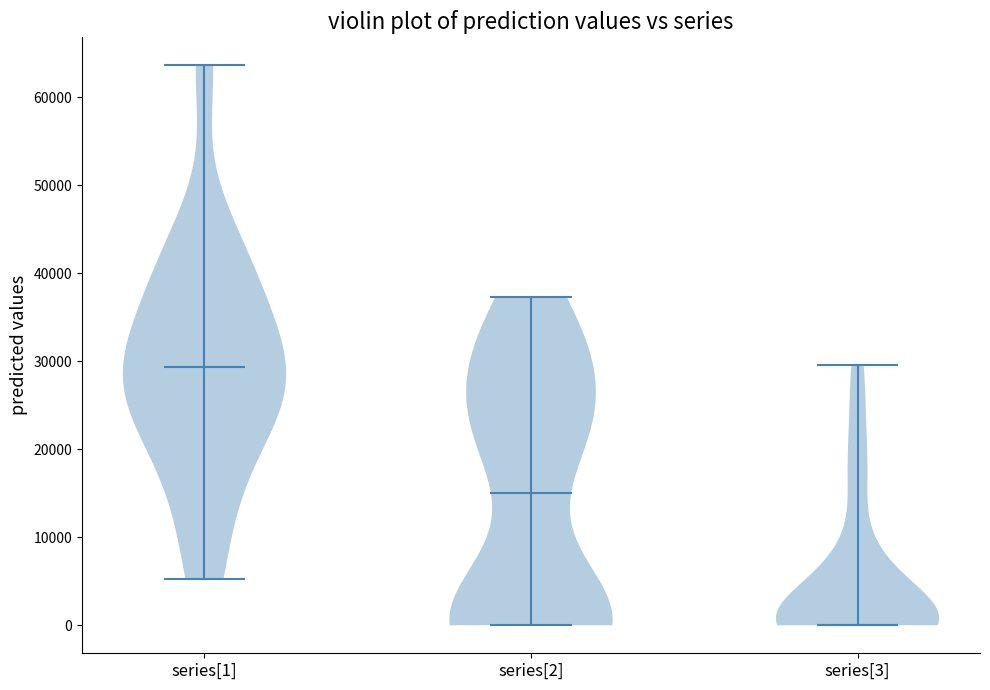

Reading left to right, read every violin against the y-axis: where its median line is, and the lowest and highest points it reaches. The values are not printed on the chart, so give them approximately, as read against the axis.

series[1]: median line 29000, lowest point 5000, highest point 64000
series[2]: median line 15000, lowest point 0, highest point 37000
series[3]: median line 0, lowest point 0, highest point 30000